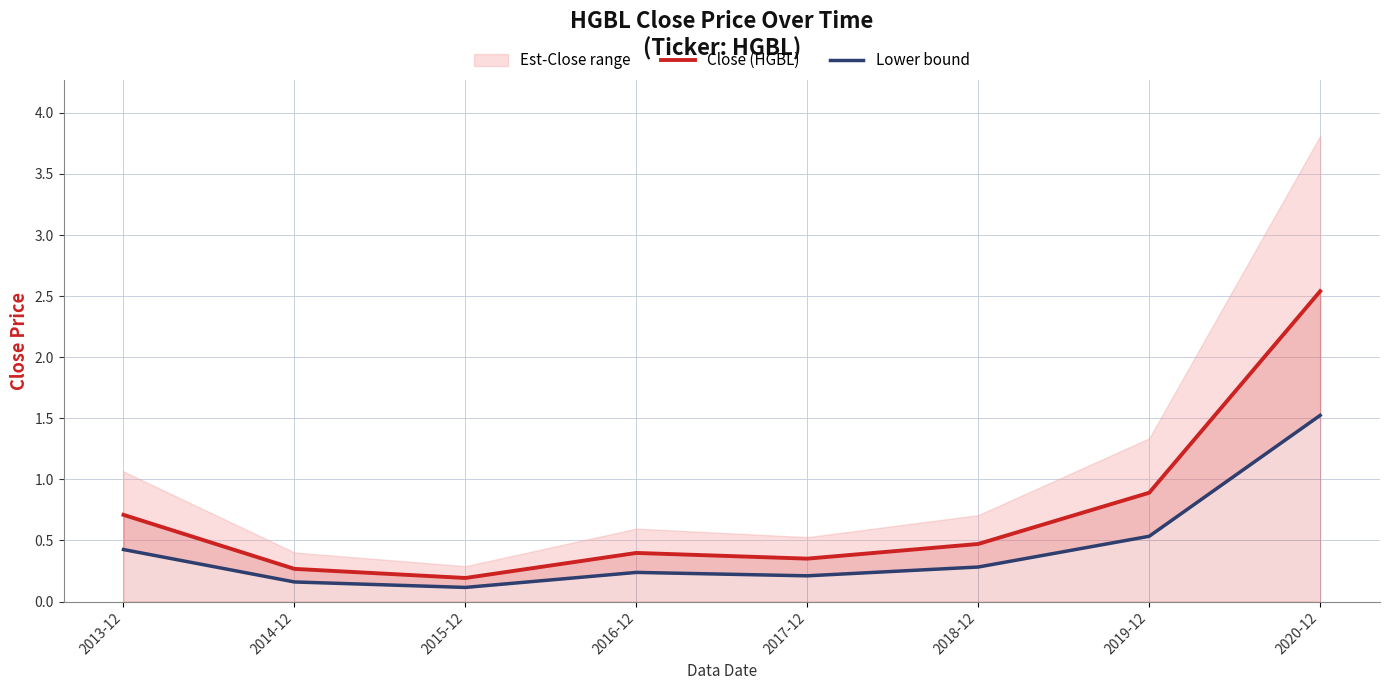

True or false: Close (HGBL) and Lower bound intersect in this chart.

False